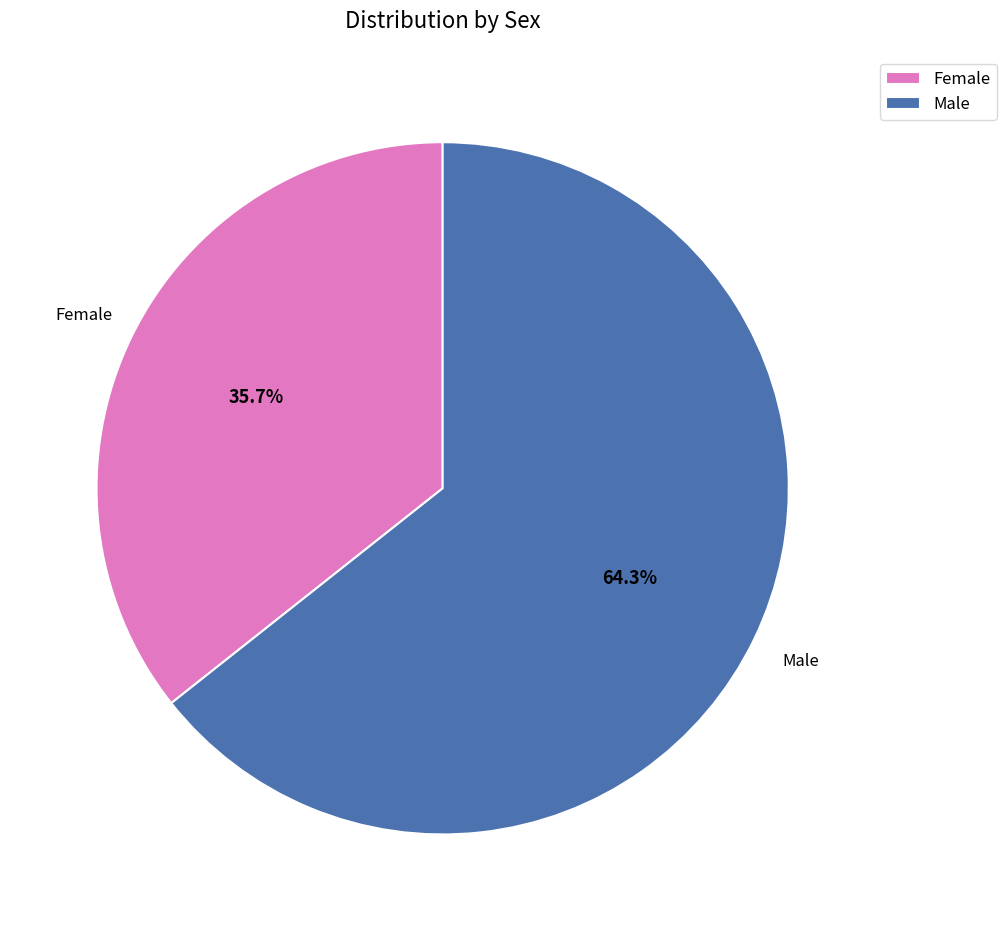

What is the smallest slice in the pie chart?

Female